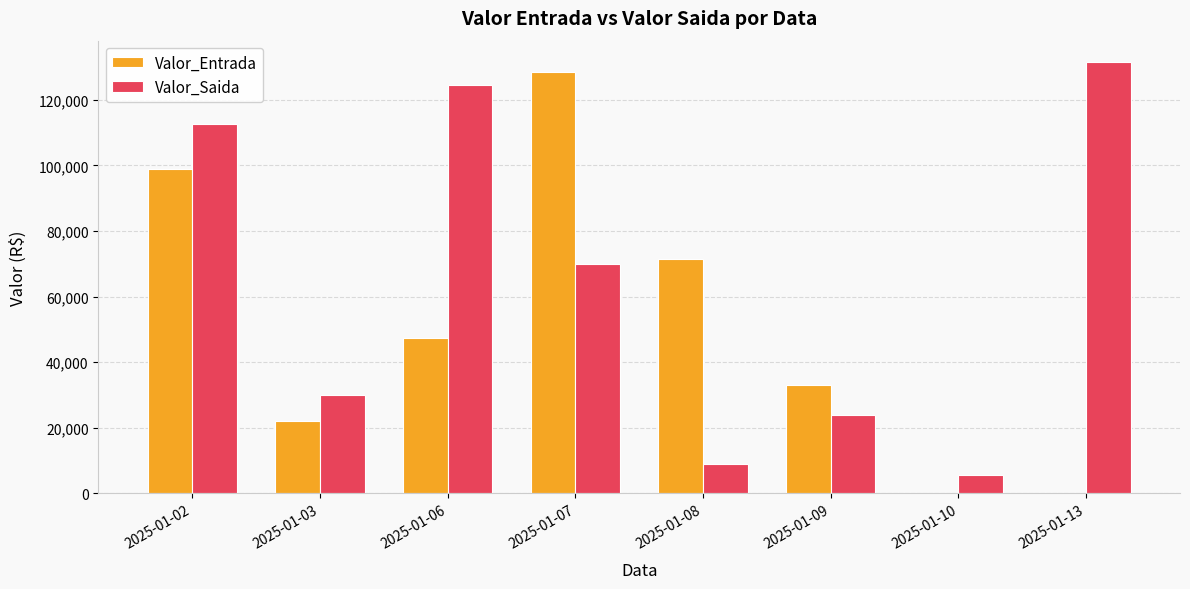

Are the bars grouped side by side (vs. stacked)?

Yes